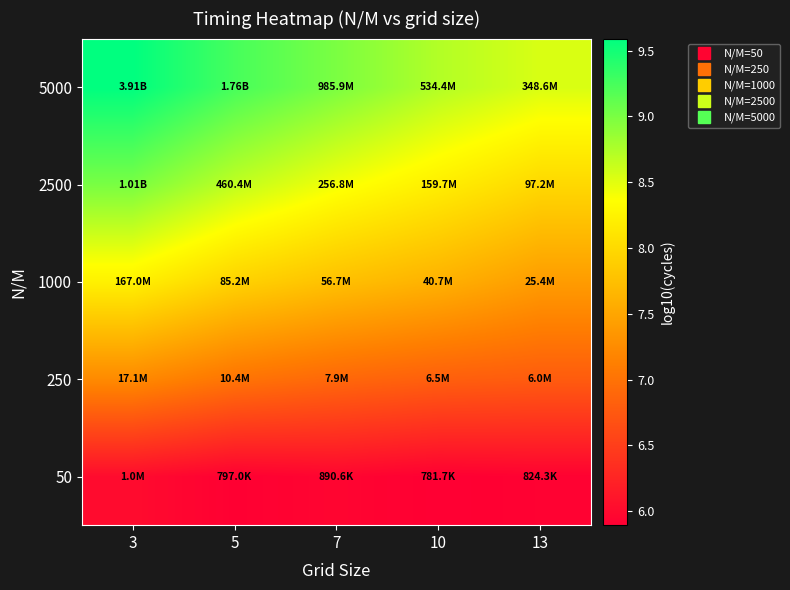

What is the total value across all series at 13?

36.6